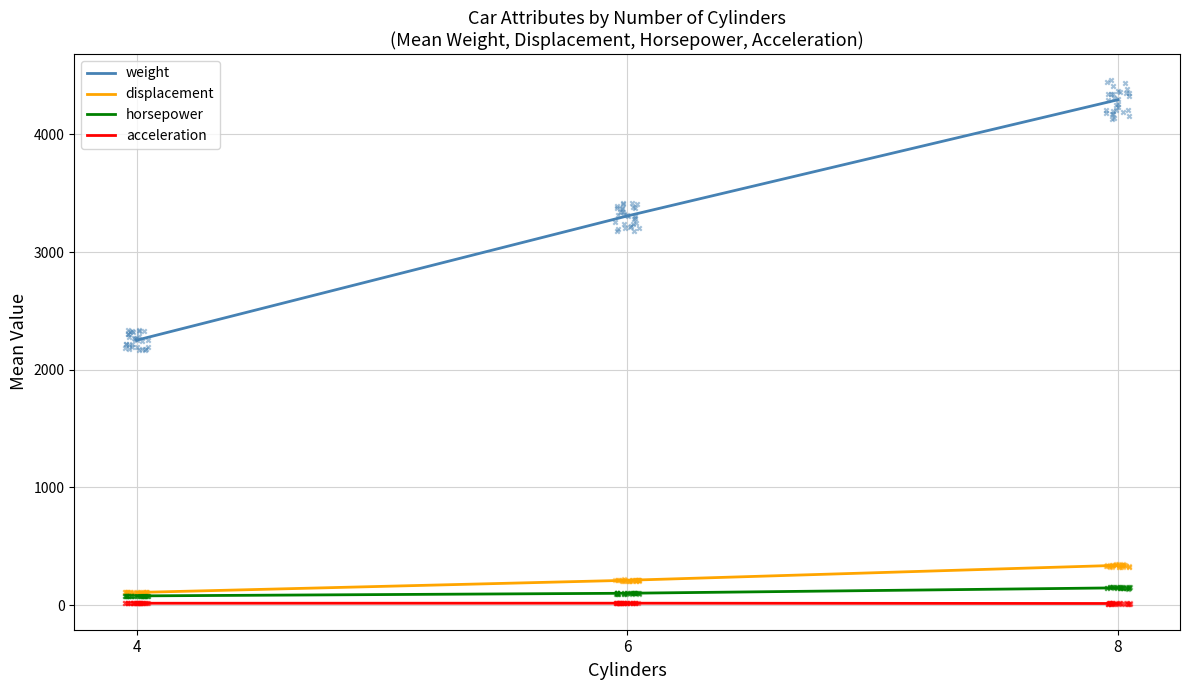

Is the value of acceleration at 4 greater than the value of horsepower at 4?

No